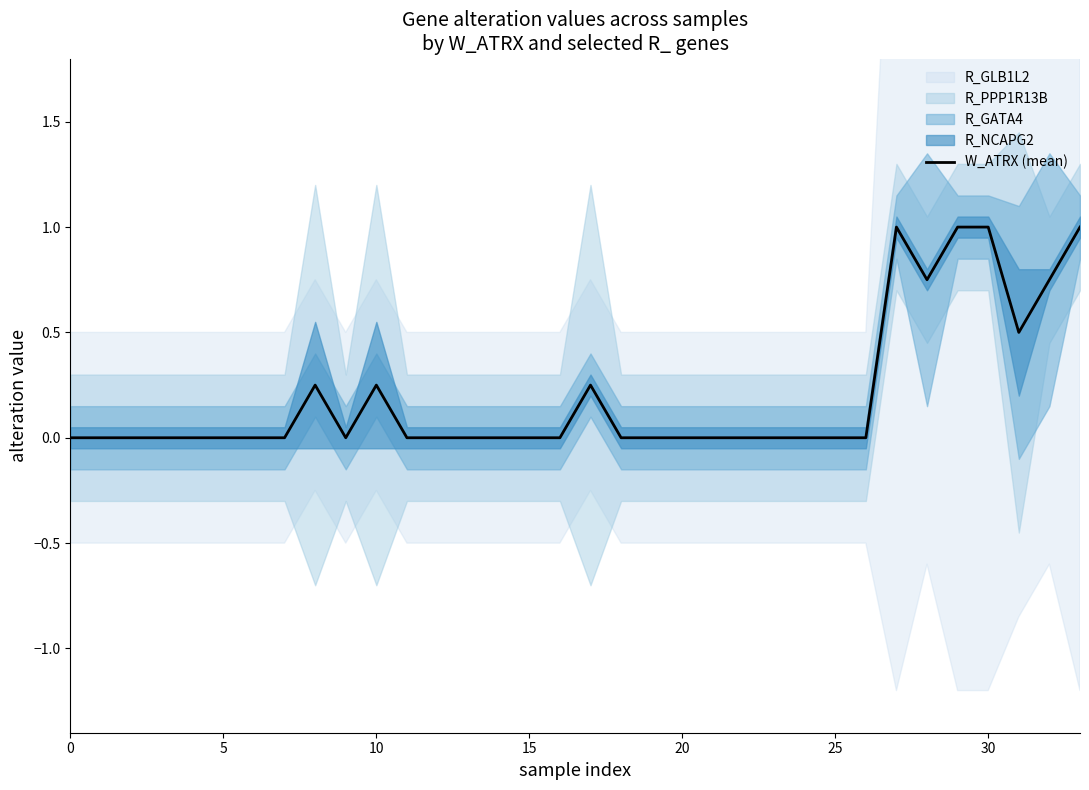

Read the value at 8.

0.2